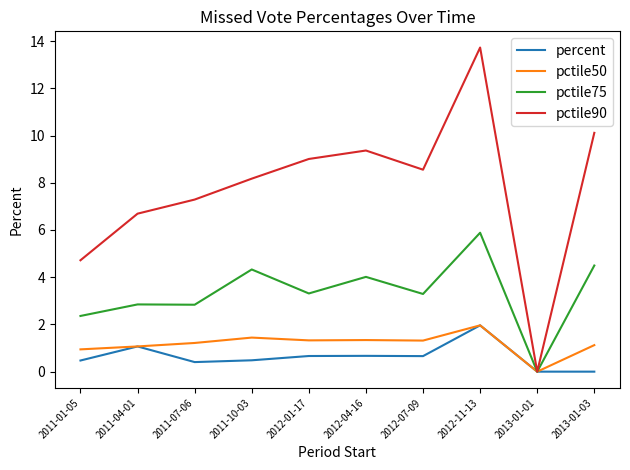

True or false: pctile50 has more than 1 points higher than both neighbors.

True